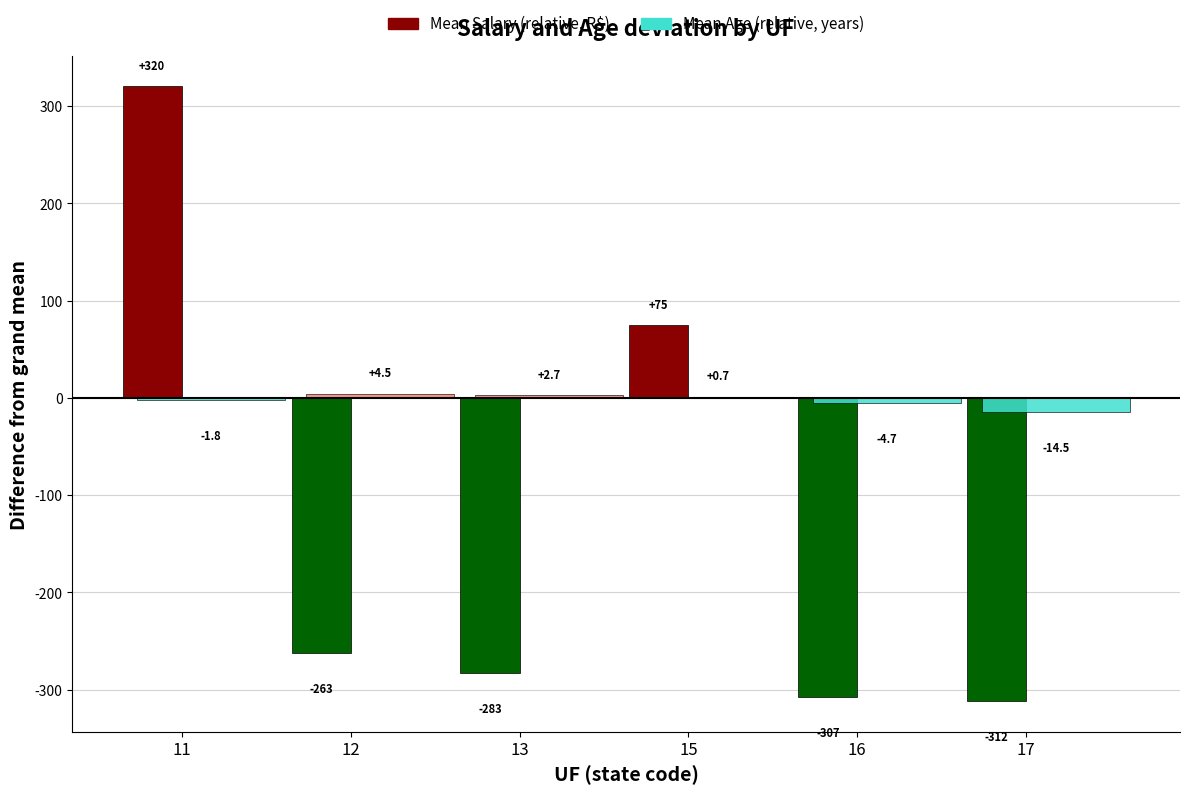

Which series has the widest spread of values?

Mean Salary (relative, R$)